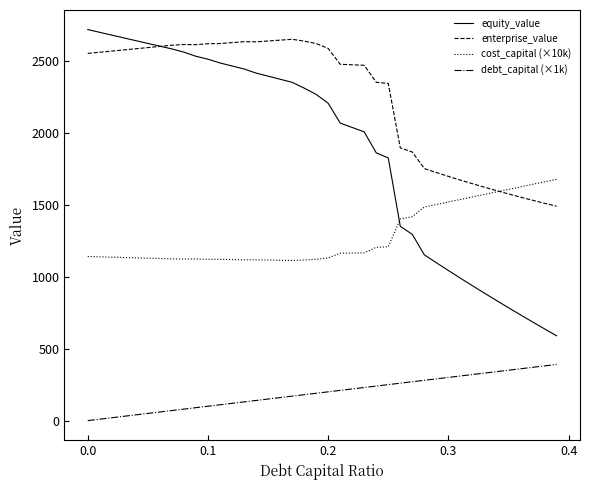

Which series has the largest range (max minus min)?

equity_value